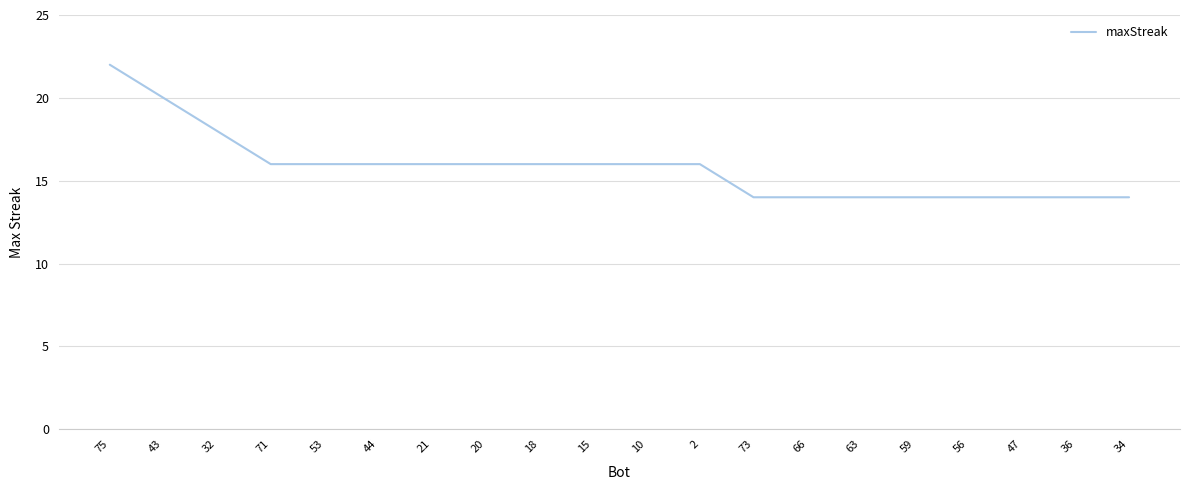

Reading left to right, transcribe all the data shown in this chart.

22	20	18	16	16	16	16	16	16	16	16	16	14	14	14	14	14	14	14	14